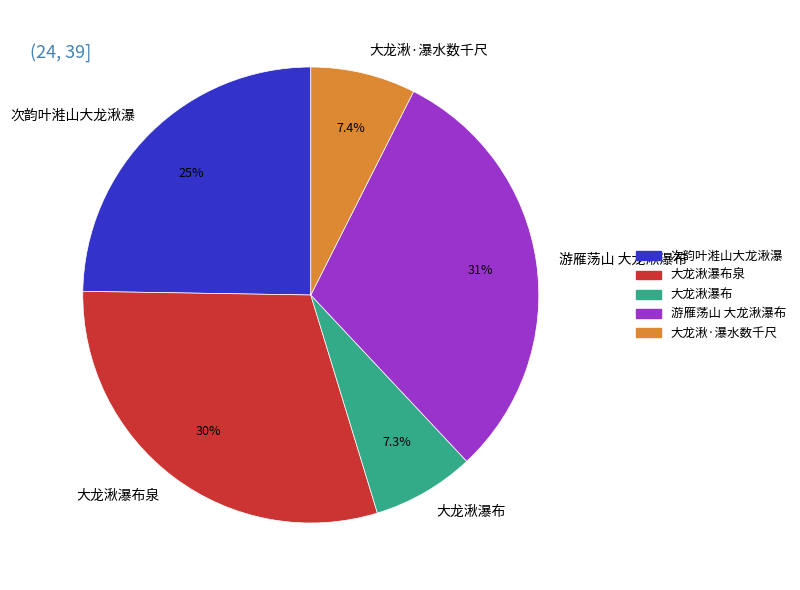

How many slices are in this pie chart?

5